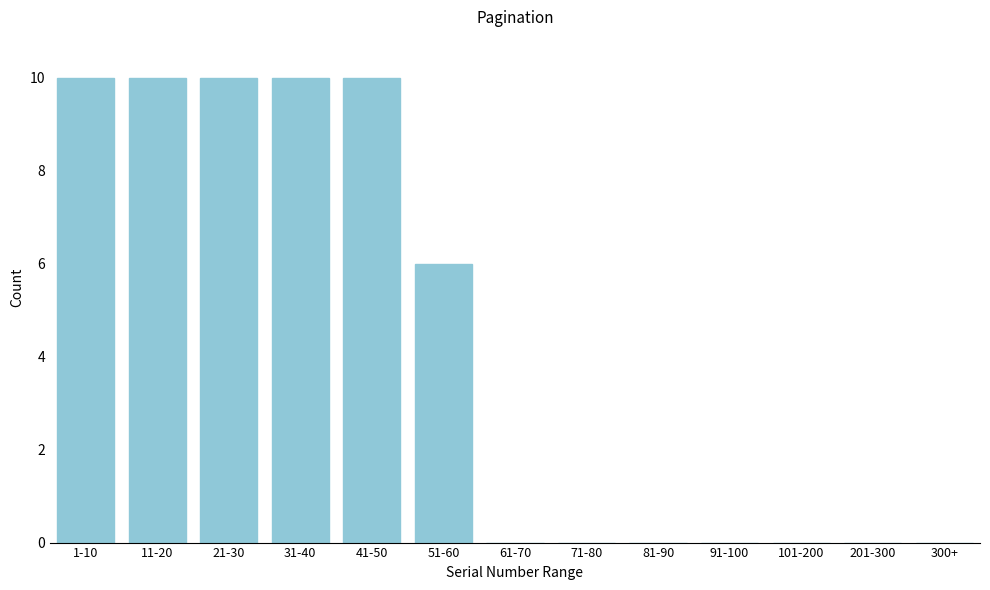

Reading right to left, transcribe all the data shown in this chart.

300+=0	201-300=0	101-200=0	91-100=0	81-90=0	71-80=0	61-70=0	51-60=6	41-50=10	31-40=10	21-30=10	11-20=10	1-10=10